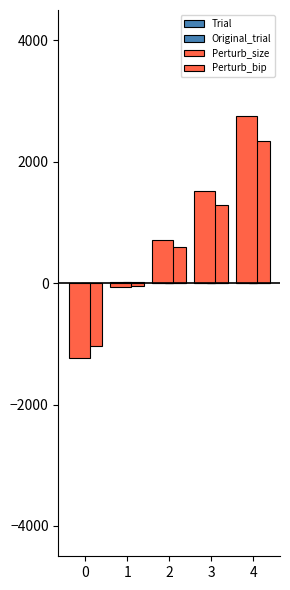

Reading right to left, extract all data points from this chart.

Trial: 24.5	21.0	21.3	19.6	7.3
Original_trial: 20.8	17.8	18.1	16.7	6.2
Perturb_size: 2753.3	1520.0	706.7	-64.0	-1226.7
Perturb_bip: 2340.3	1292.0	600.7	-54.4	-1042.7